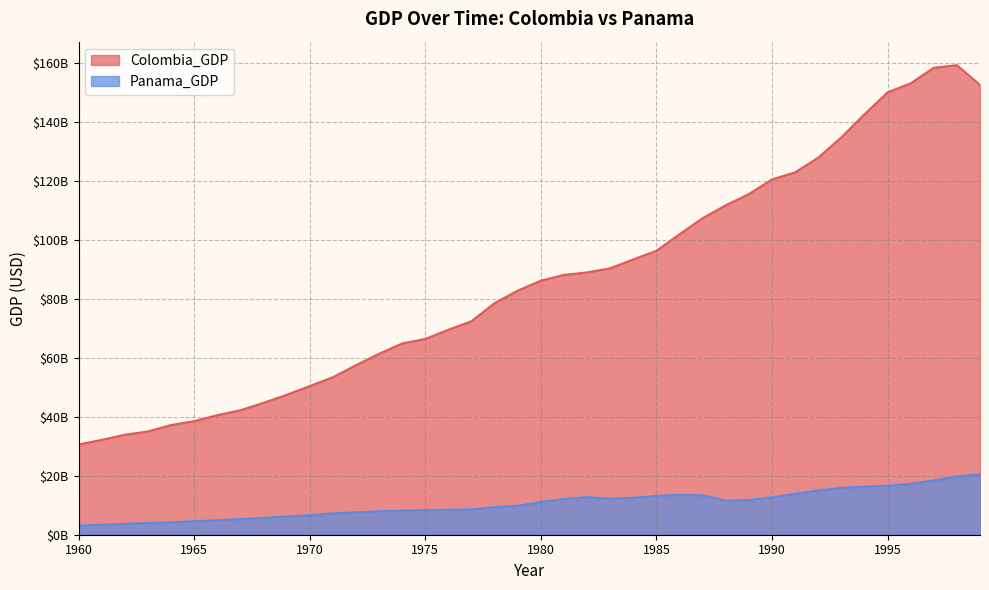

At how many categories does at least one series exceed 102594274579?

13